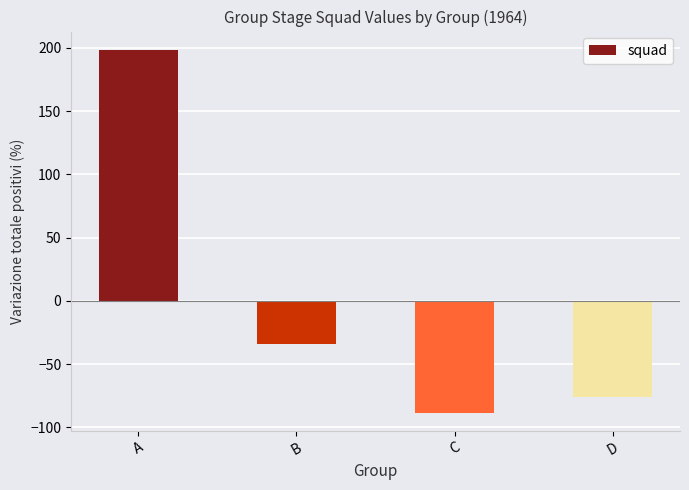

How many bars are there in total?

4